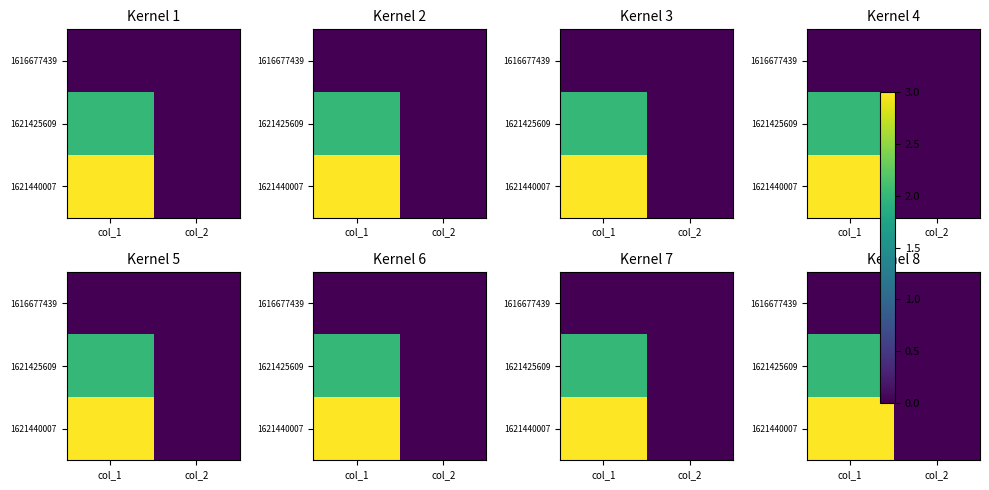

Rank the series by their maximum value, from highest to lowest.

1621440007, 1621425609, 1616677439